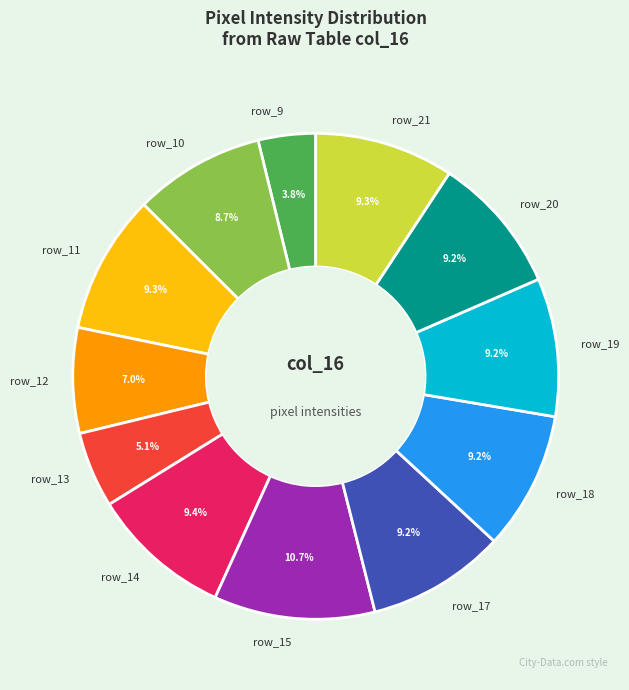

Is row_12 the majority of the pie?

No